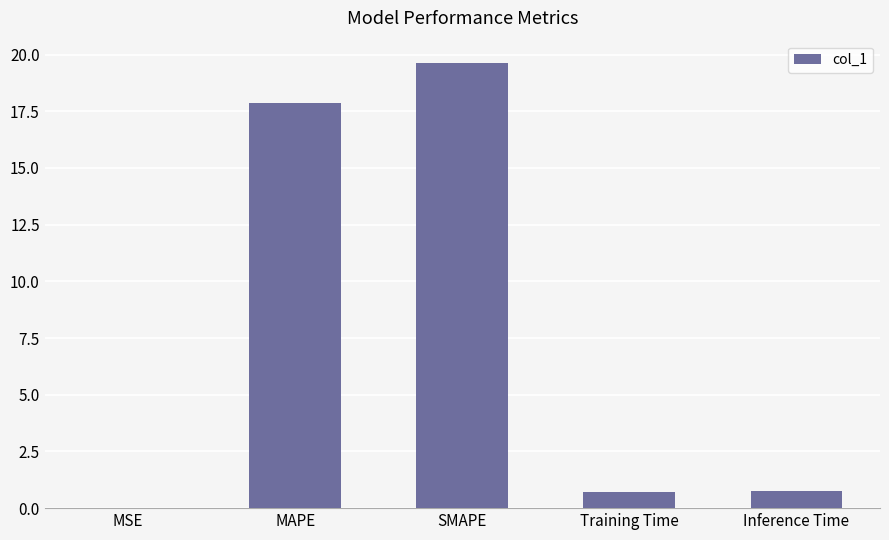

Are the bars grouped side by side (vs. stacked)?

No